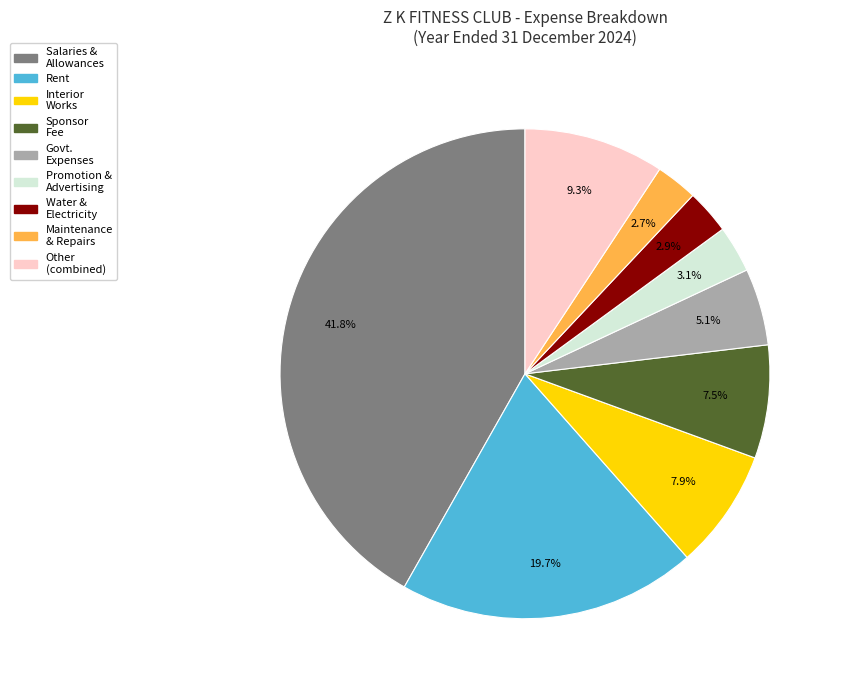

What is the largest slice in the pie chart?

Salaries & Allowances